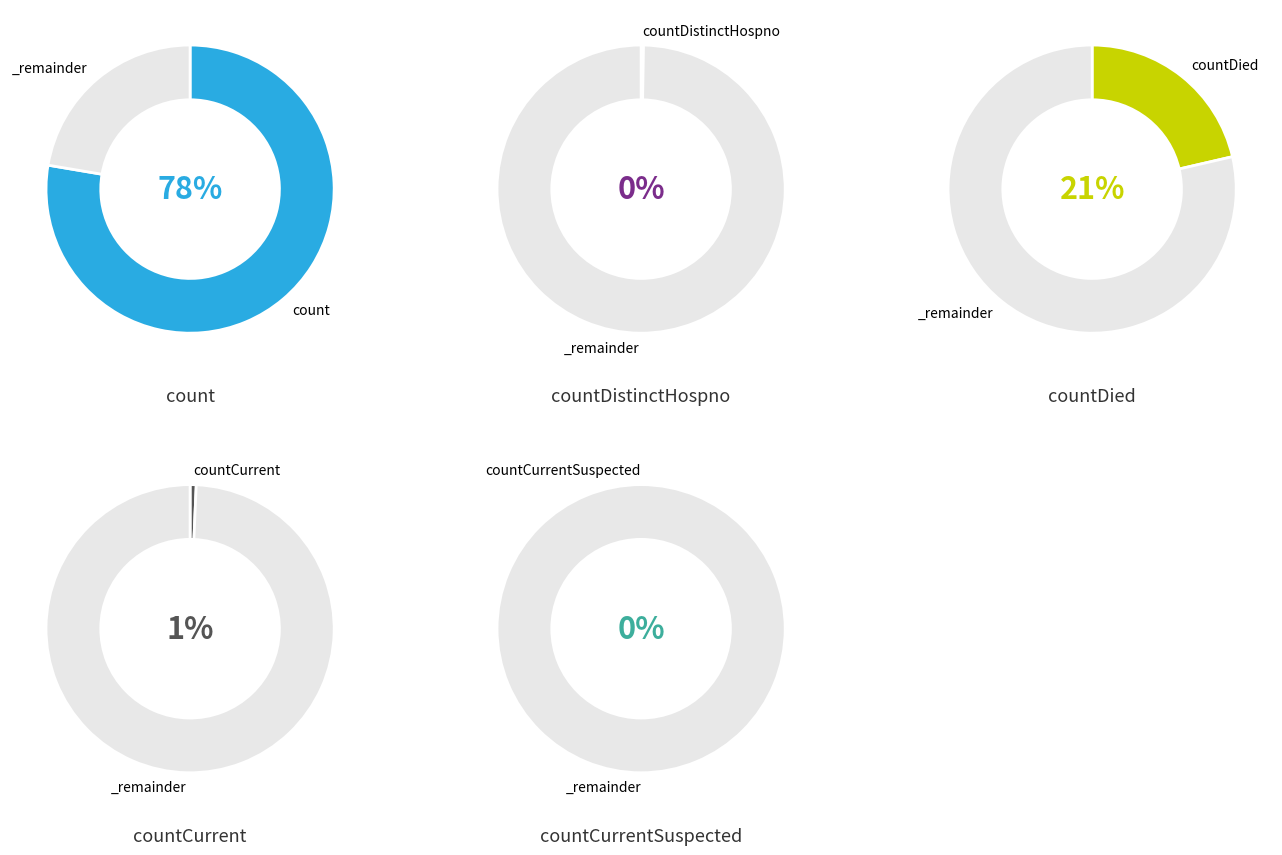

Count the number of slices in the pie.

5